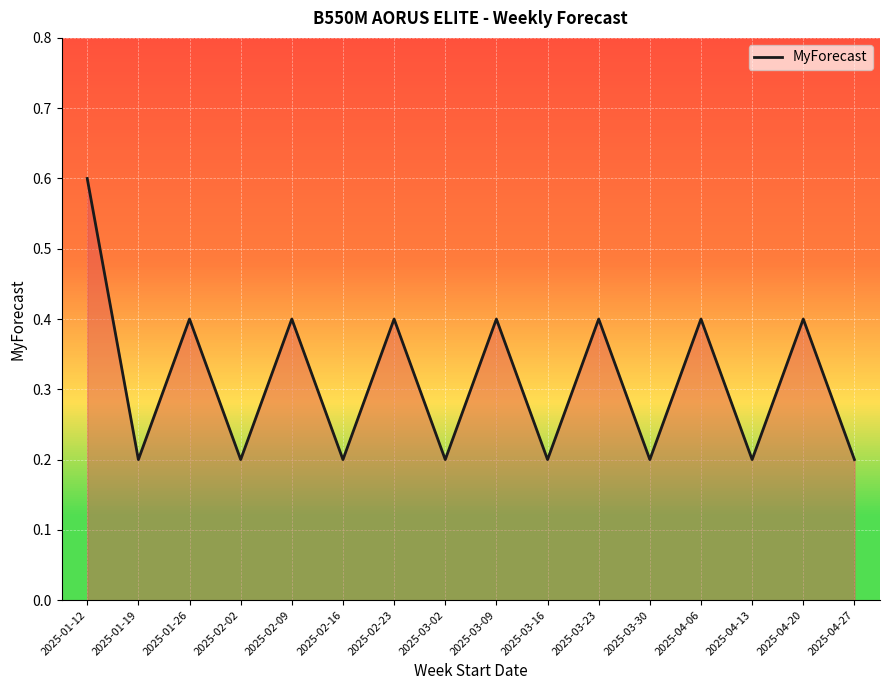

Is it true that the value at 2025-02-02 is 0.1?

False